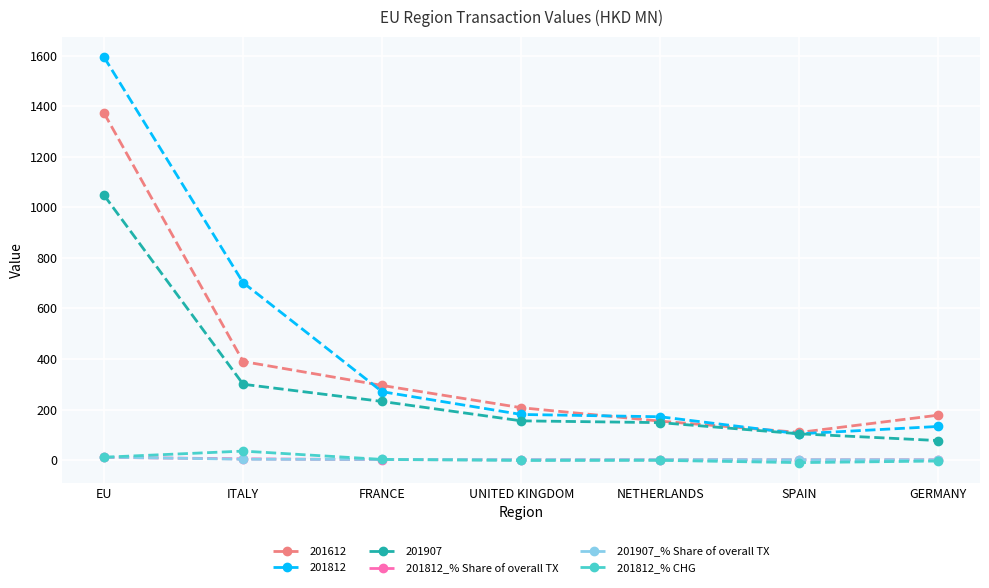

Between which two adjacent categories do 201907_% Share of overall TX and 201812_% Share of overall TX first intersect?

EU and ITALY